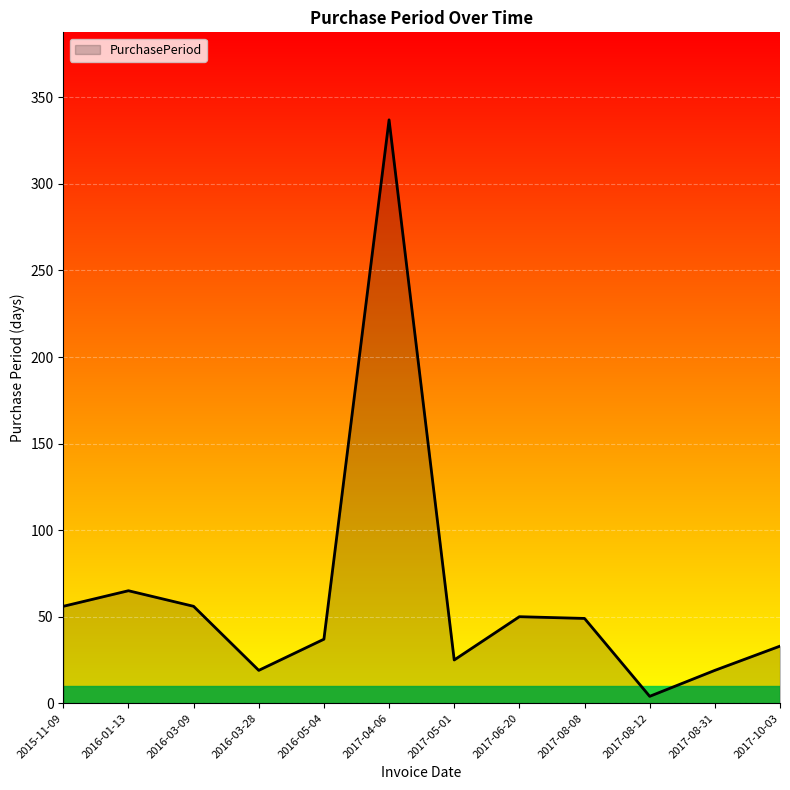

How many lines are shown in the chart?

1